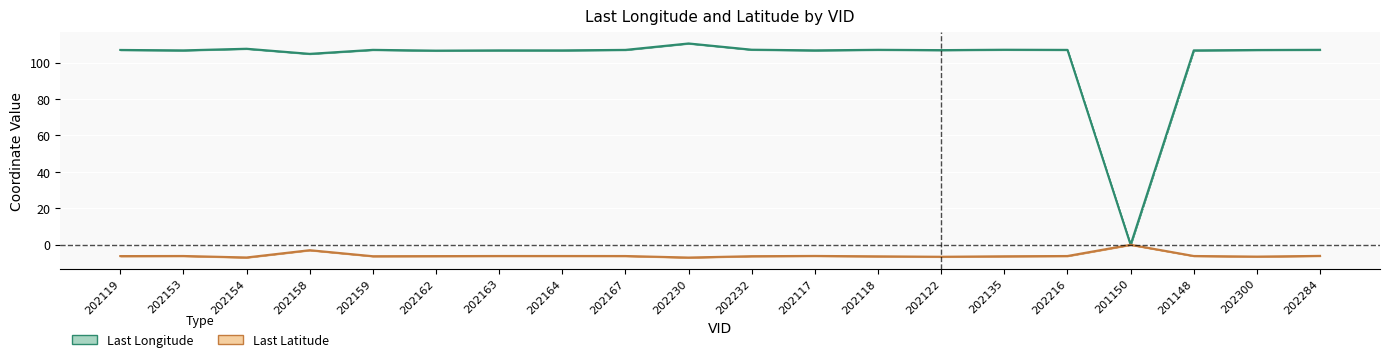

Which series changed the most between 202163 and 202284?

Last Longitude